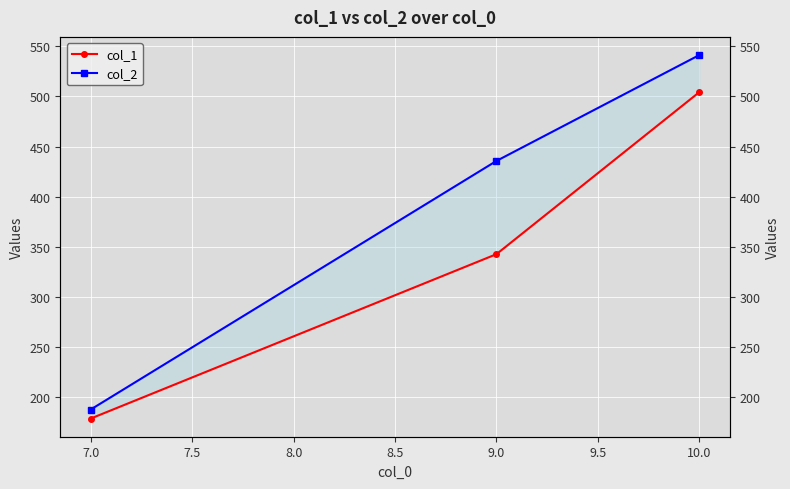

Rank the series by their average value, from lowest to highest.

col_1, col_2